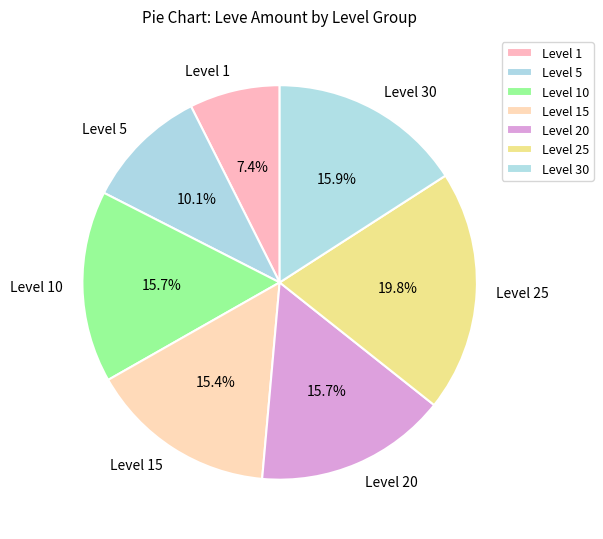

Which has a higher value, Level 15 or Level 5?

Level 15